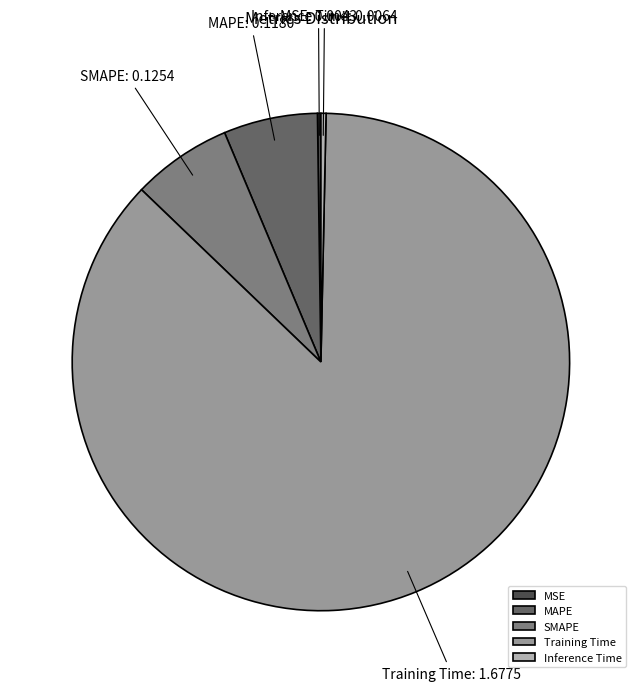

Is MAPE the majority of the pie?

No